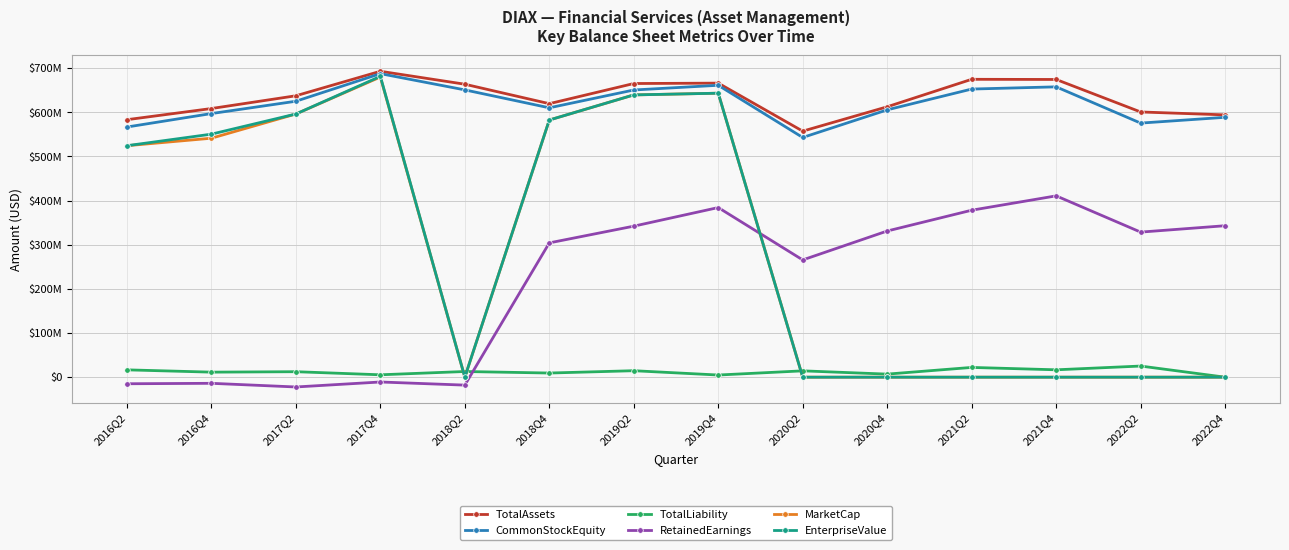

Does the chart have visible grid lines?

Yes